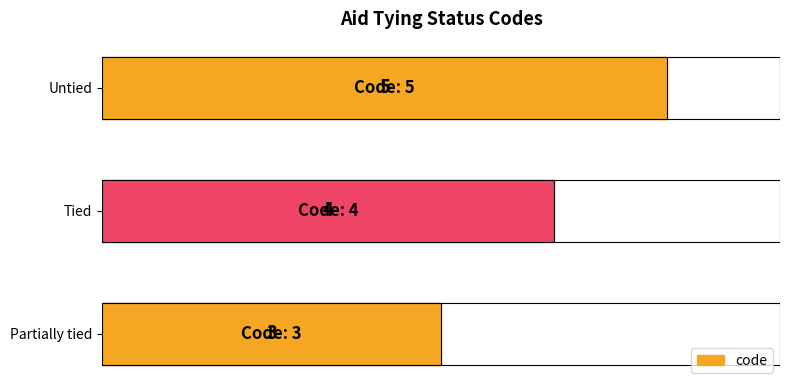

What is the value of the 3rd bar from the left?

5